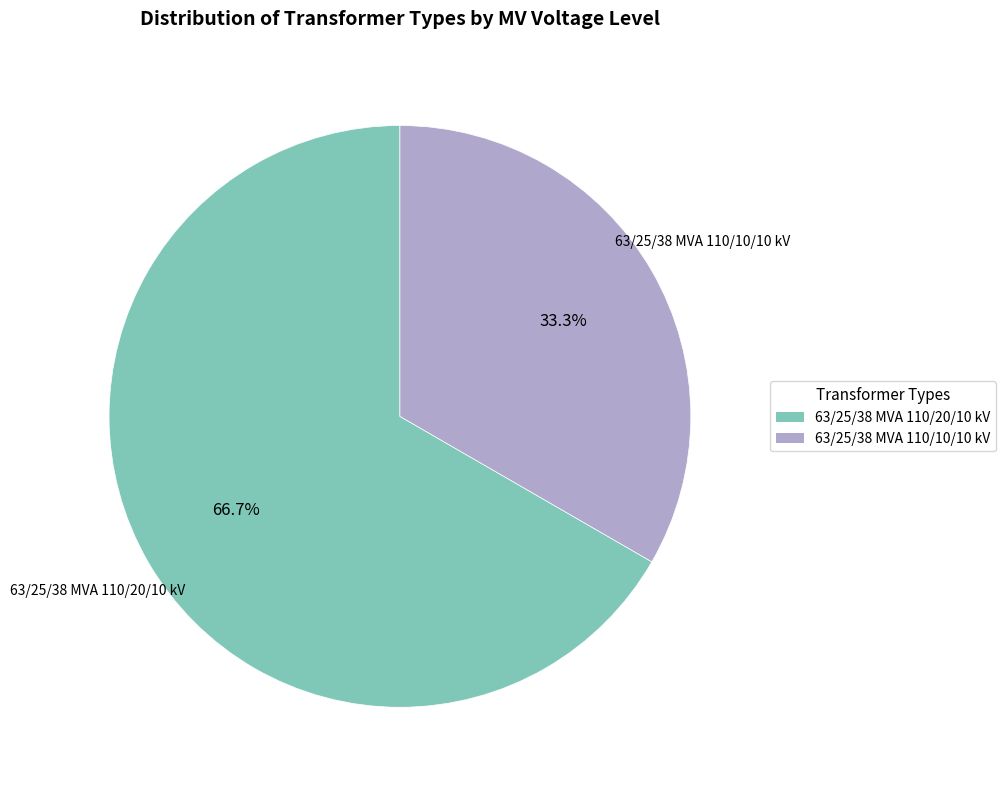

What is the smallest slice in the pie chart?

63/25/38 MVA 110/10/10 kV